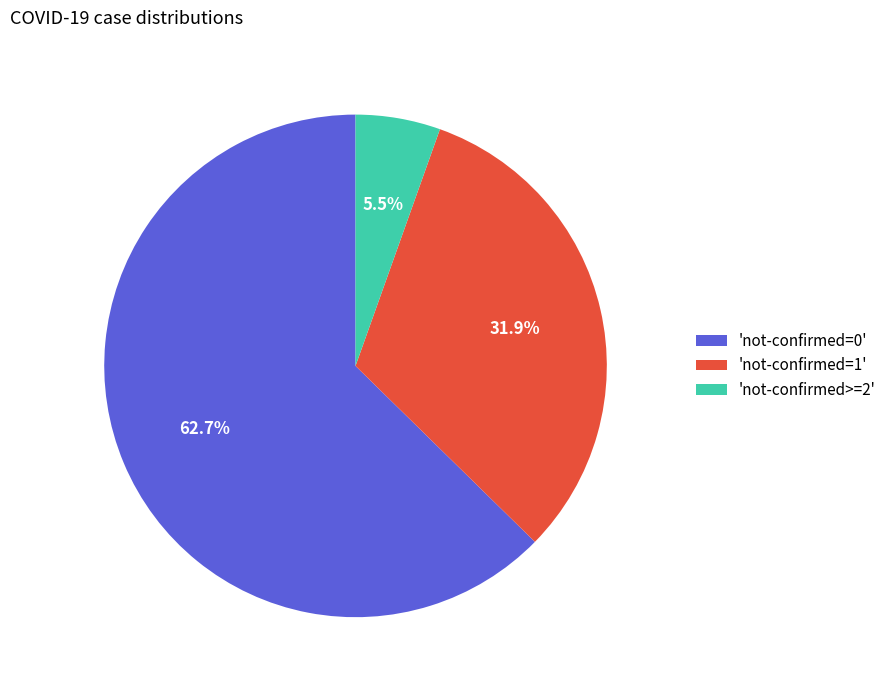

Approximately how many times larger is the value at 'not-confirmed=1' compared to 'not-confirmed>=2'?

5.8